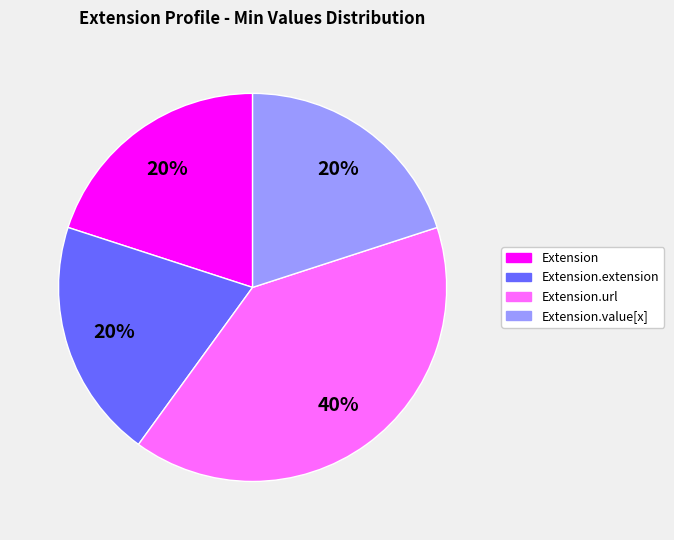

To the nearest percent, what is the difference between the largest and smallest slice percentages?

20%